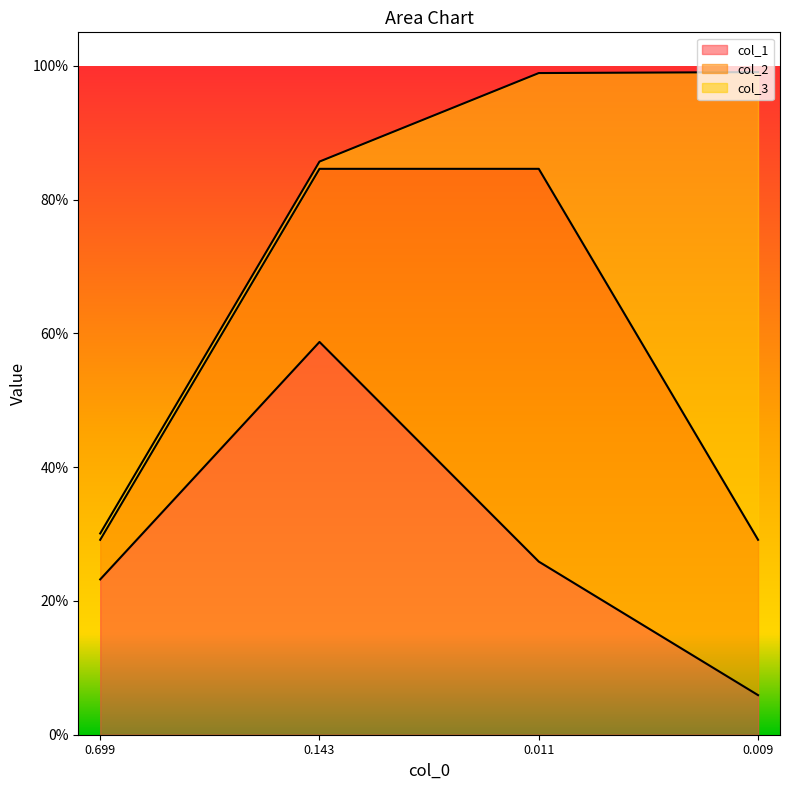

Reading left to right, list all the values displayed in this chart.

col_1: 0=0.2	1=0.6	2=0.3	3=0.1
col_2: 0=0.1	1=0.3	2=0.6	3=0.2
col_3: 0=0.0	1=0.0	2=0.1	3=0.7